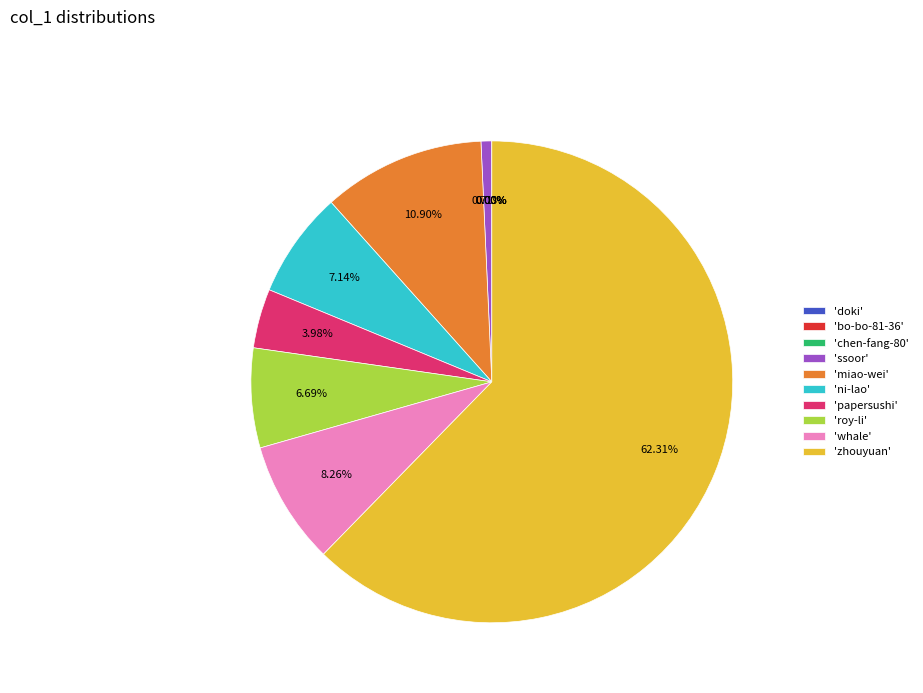

What is the majority slice?

'zhouyuan'